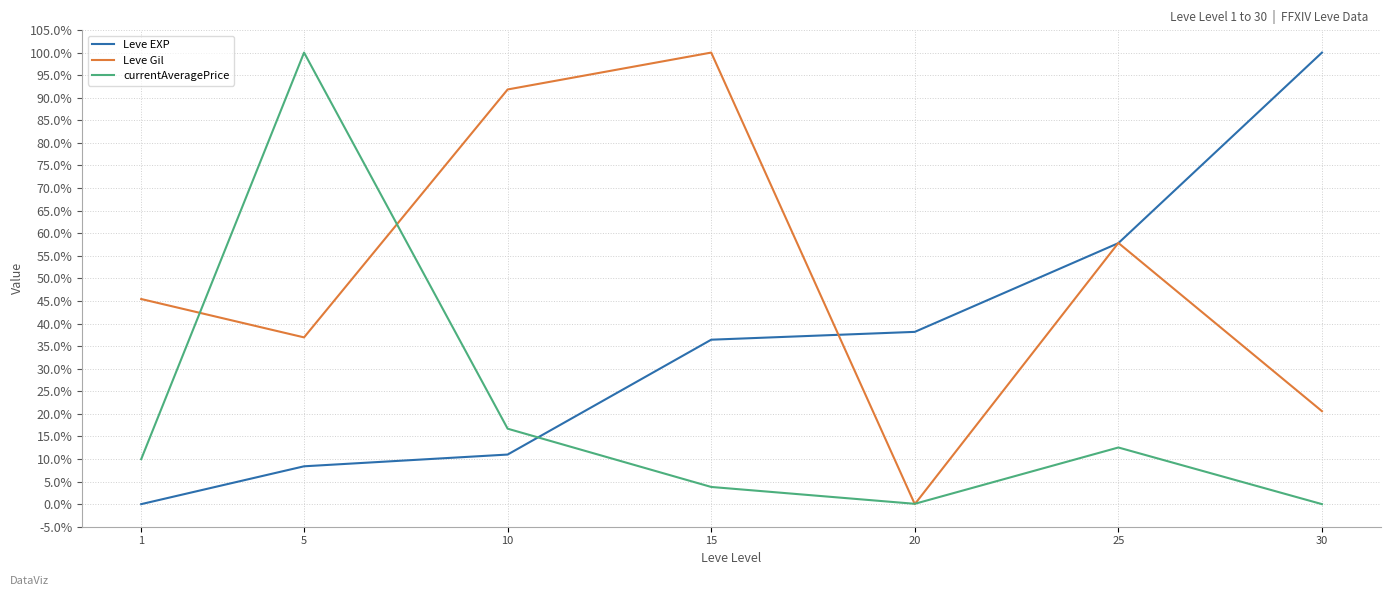

What is the value of the Leve EXP point at the 5th from the left?

0.4